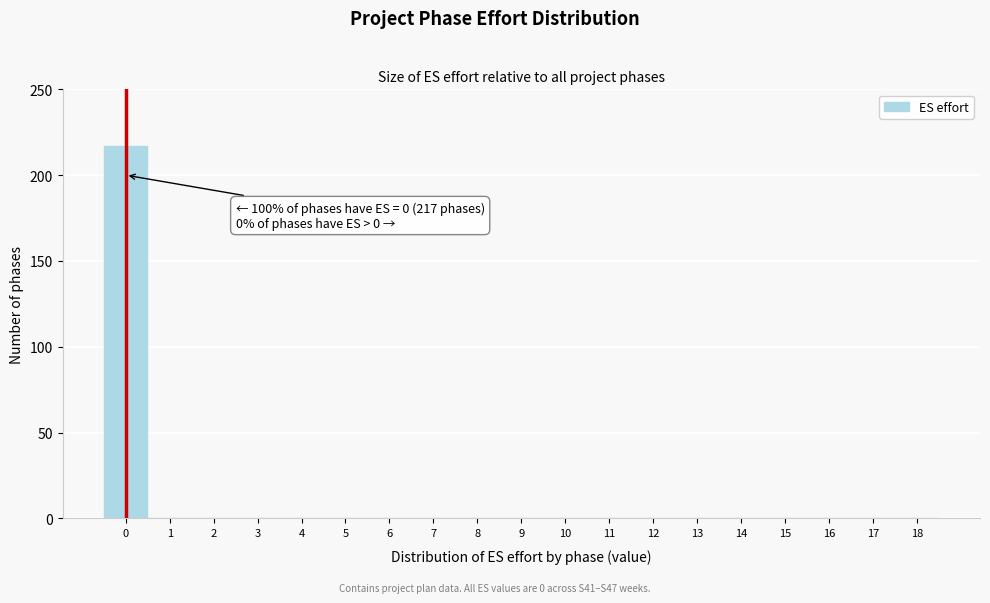

Reading left to right, transcribe all the data shown in this chart.

0=217	1=0	2=0	3=0	4=0	5=0	6=0	7=0	8=0	9=0	10=0	11=0	12=0	13=0	14=0	15=0	16=0	17=0	18=0